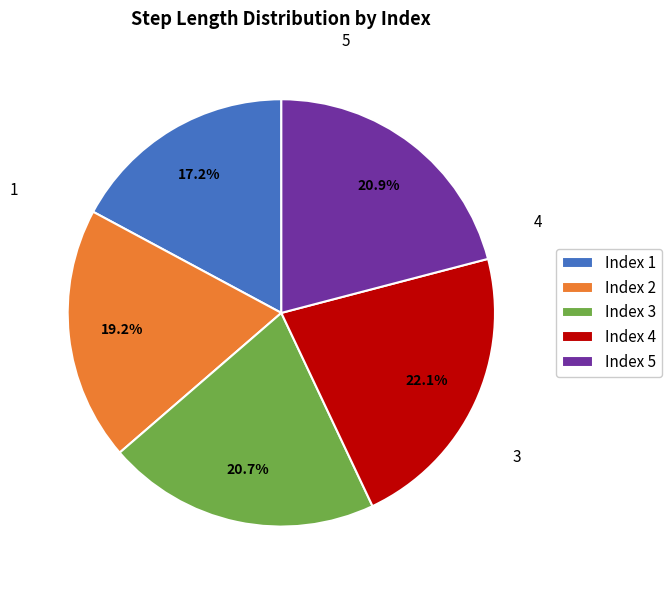

Is Index 4 the majority of the pie?

No